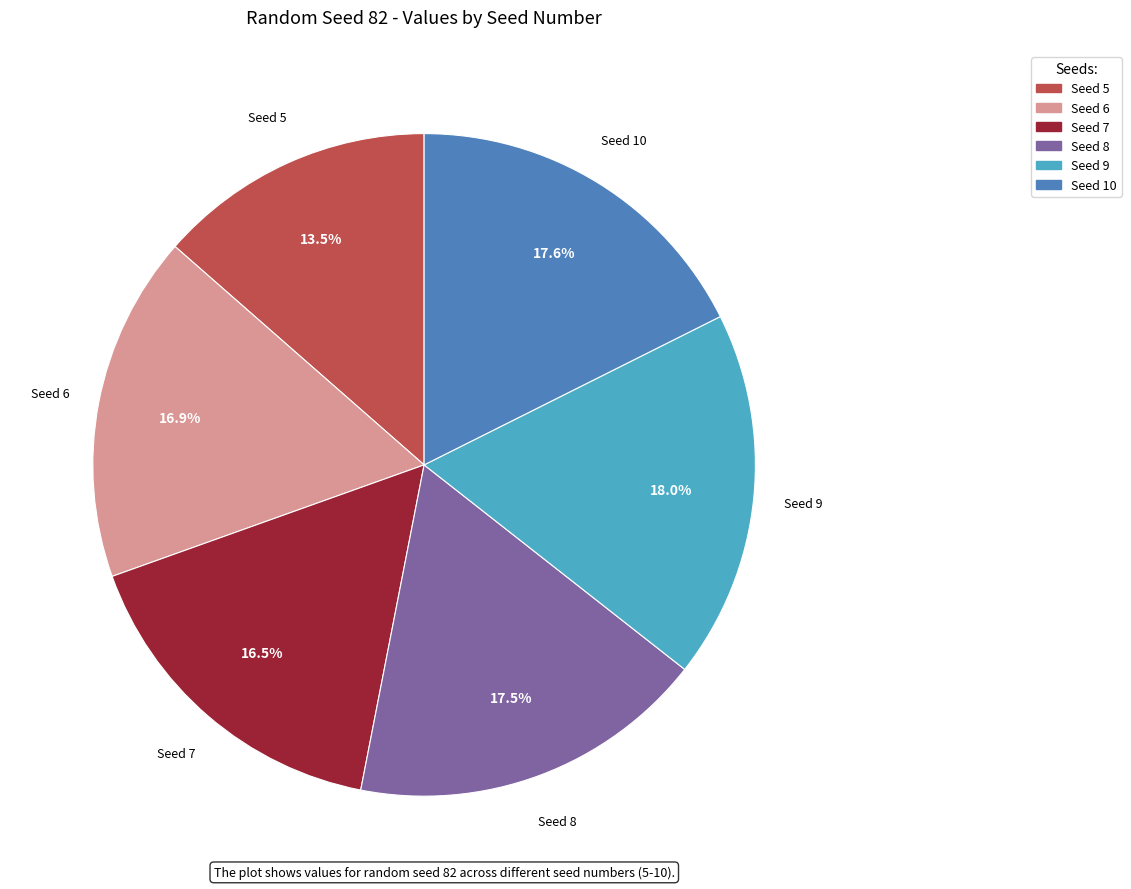

Is there any slice that represents more than half of the pie?

No